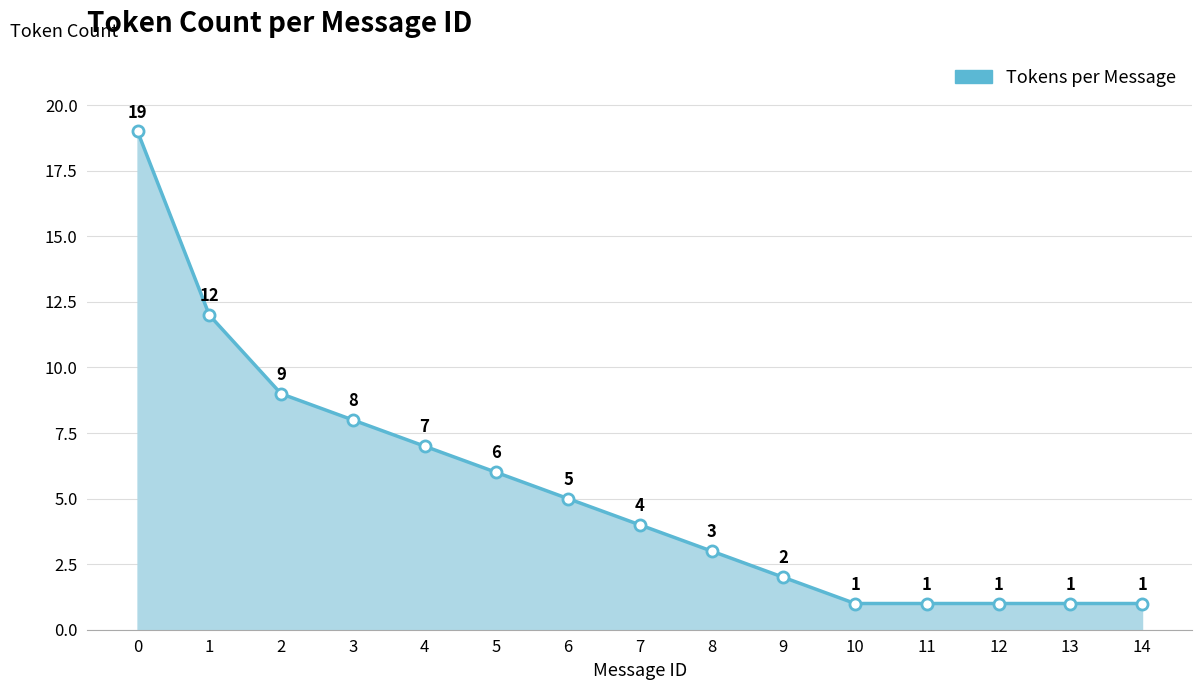

The value at 13 is 1. True or false?

True